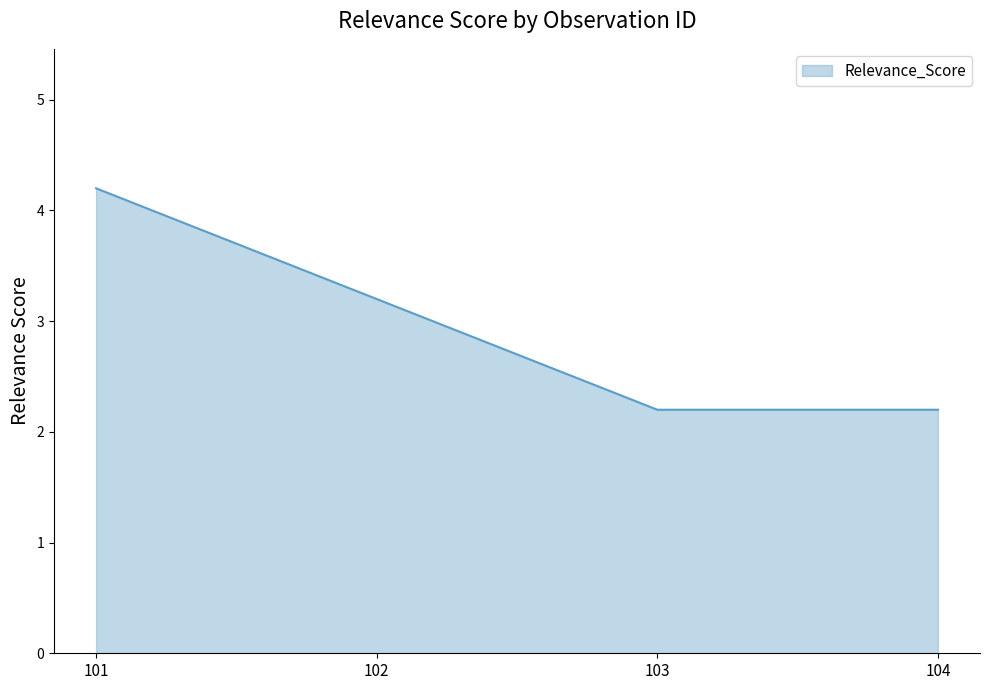

At which label does the data first exceed 3?

101